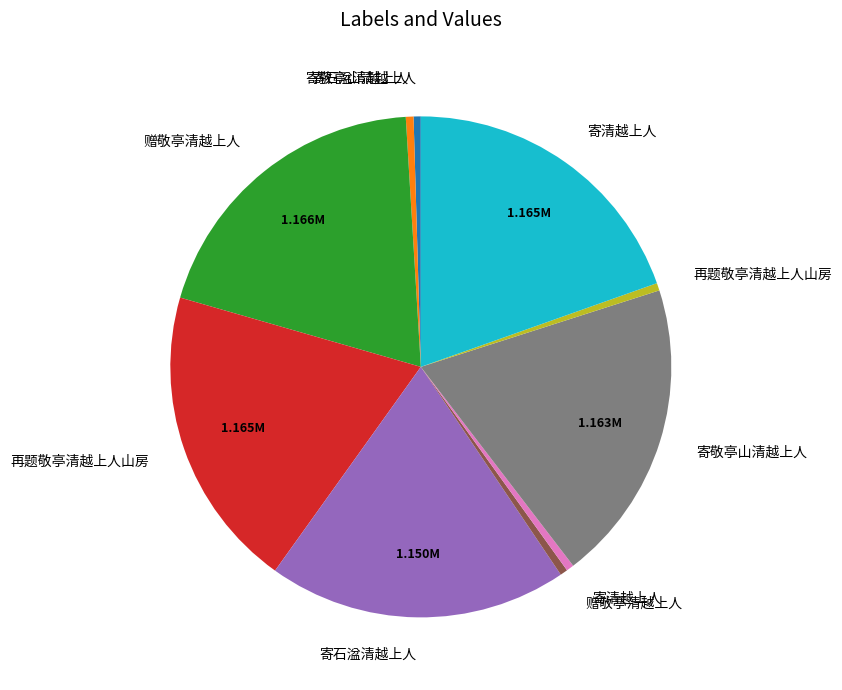

Is there any slice that represents more than half of the pie?

No